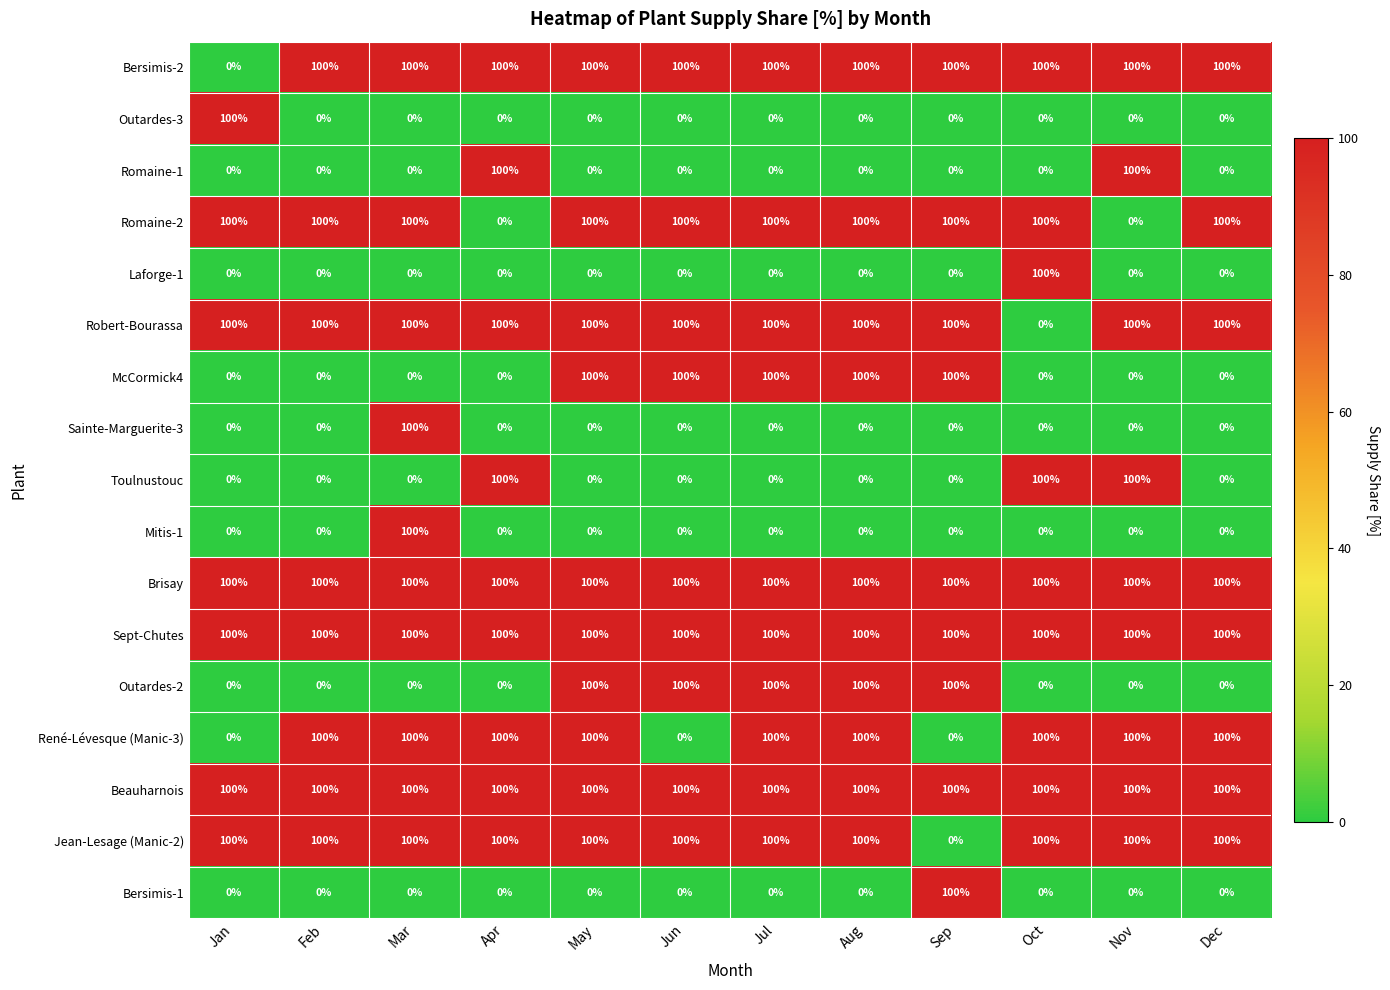

What is the sum of the Brisay values at Sep and Nov?

200